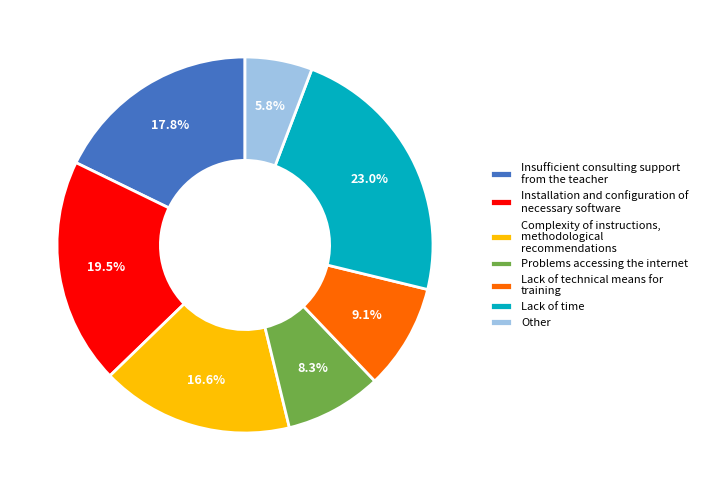

What portion of the pie excludes Lack of time?

77.0%